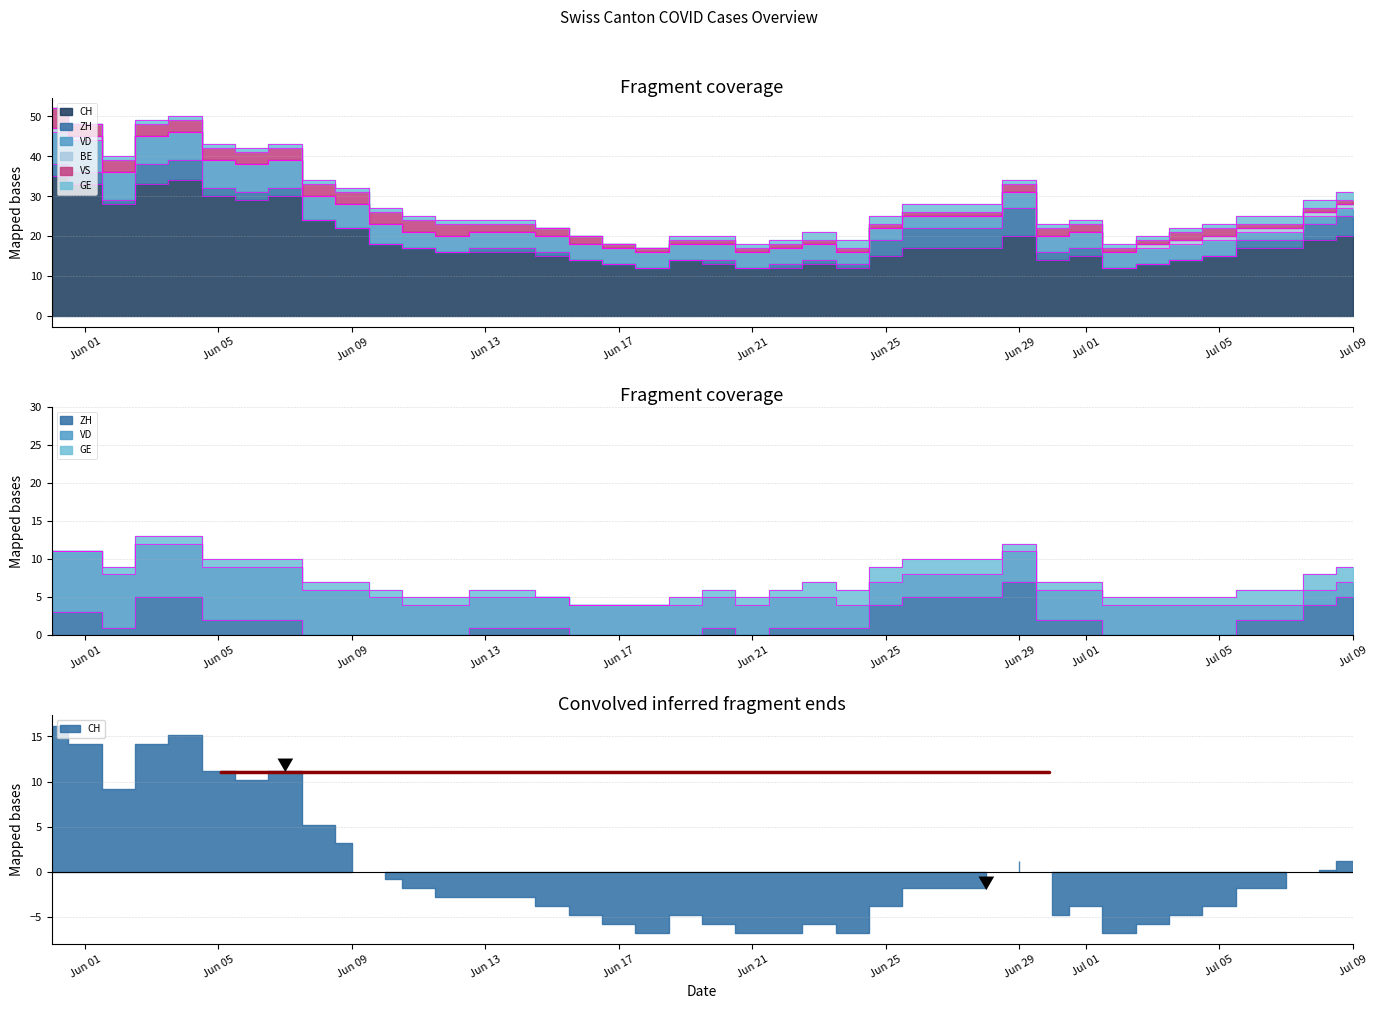

Which category has the lowest value across all series?

2020-06-08